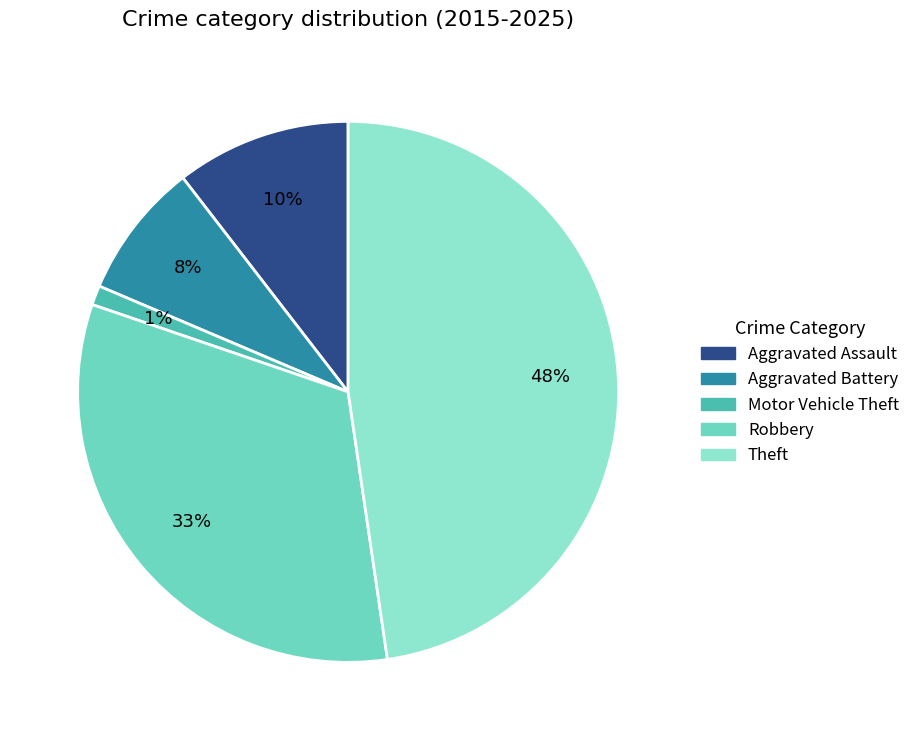

To the nearest percent, what percentage of the pie is Motor Vehicle Theft?

1%